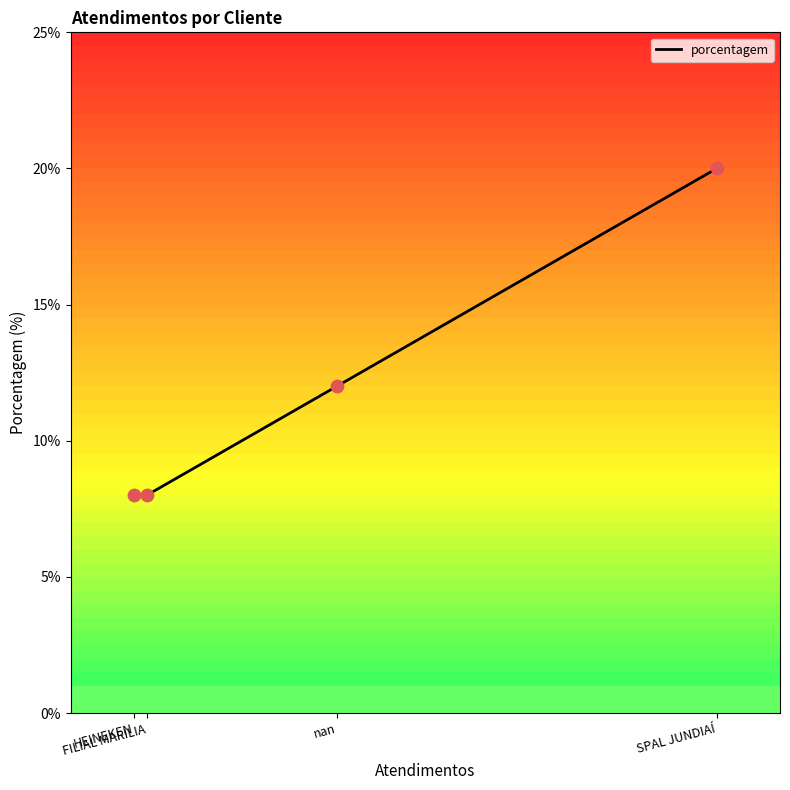

Between nan and SPAL JUNDIAÍ, which is larger?

SPAL JUNDIAÍ